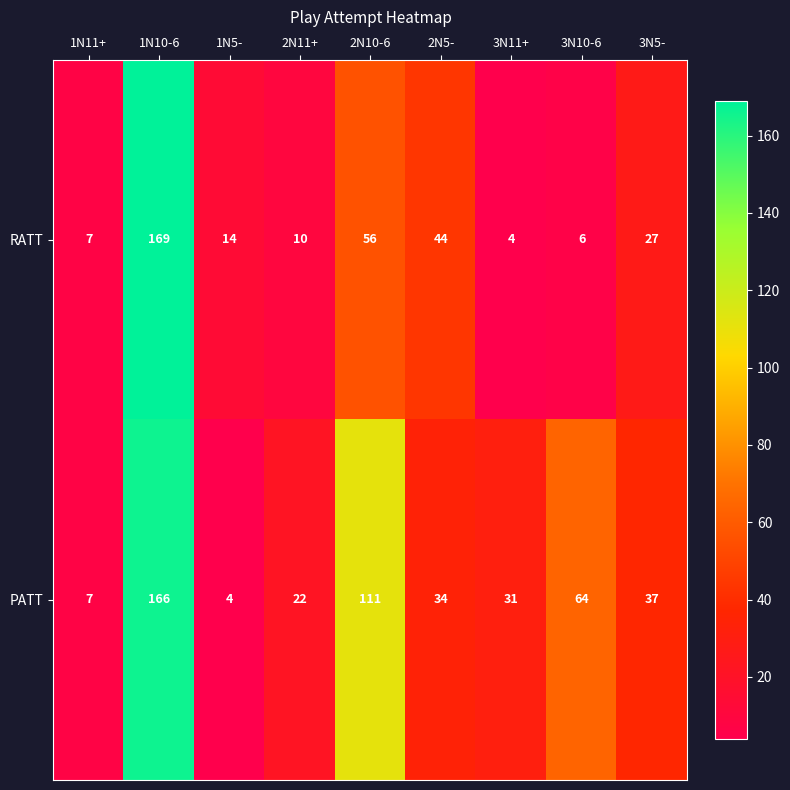

Rank the series by their maximum value, from lowest to highest.

PATT, RATT